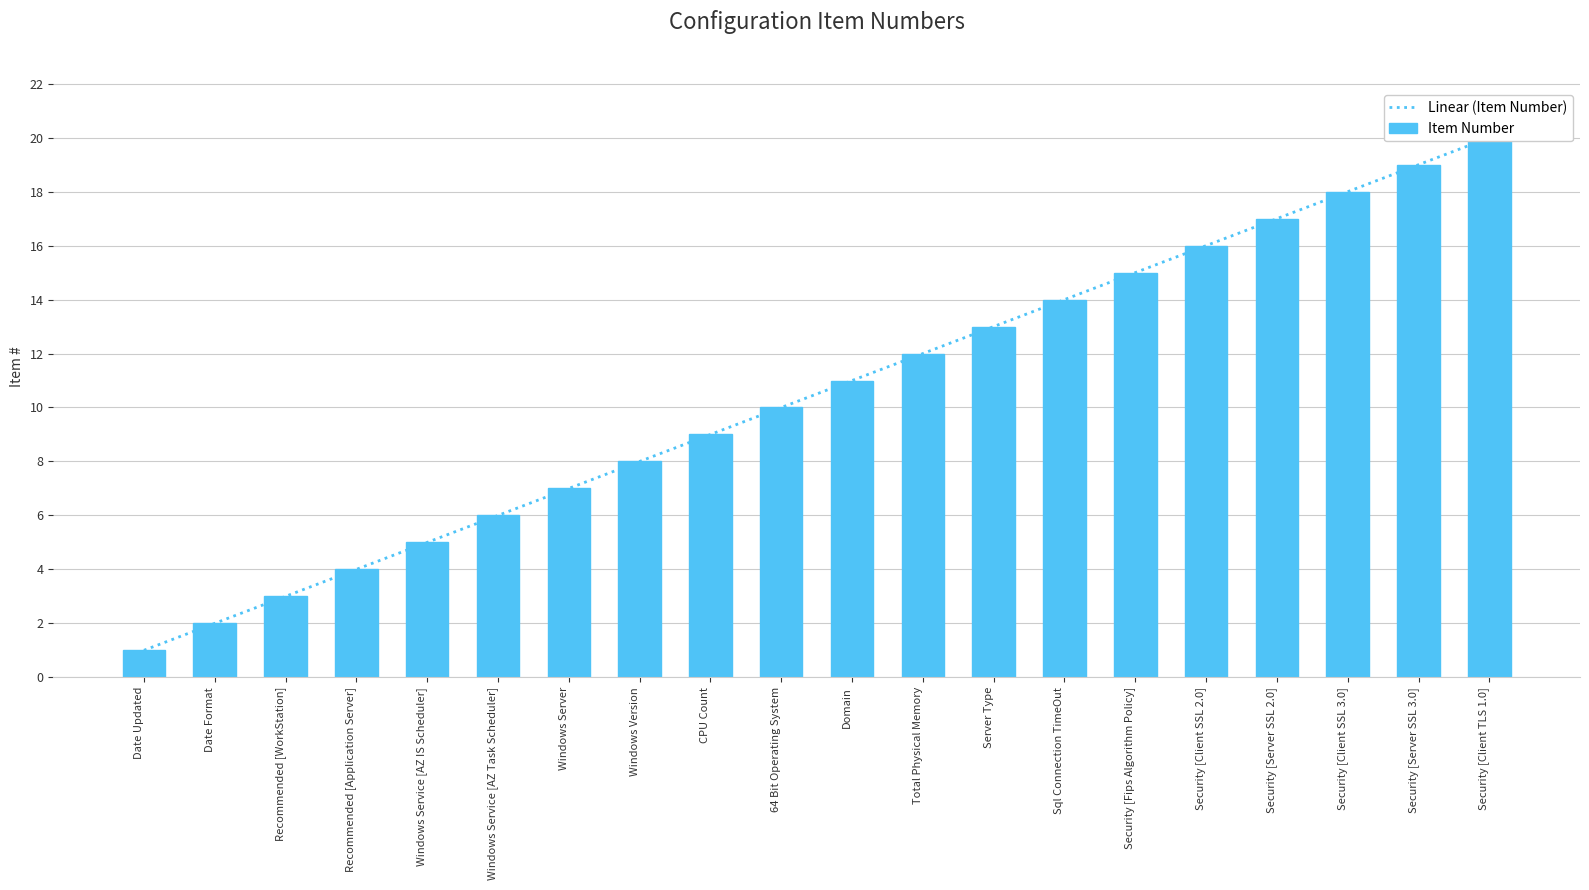

What is the value of the 4th bar from the left?

4